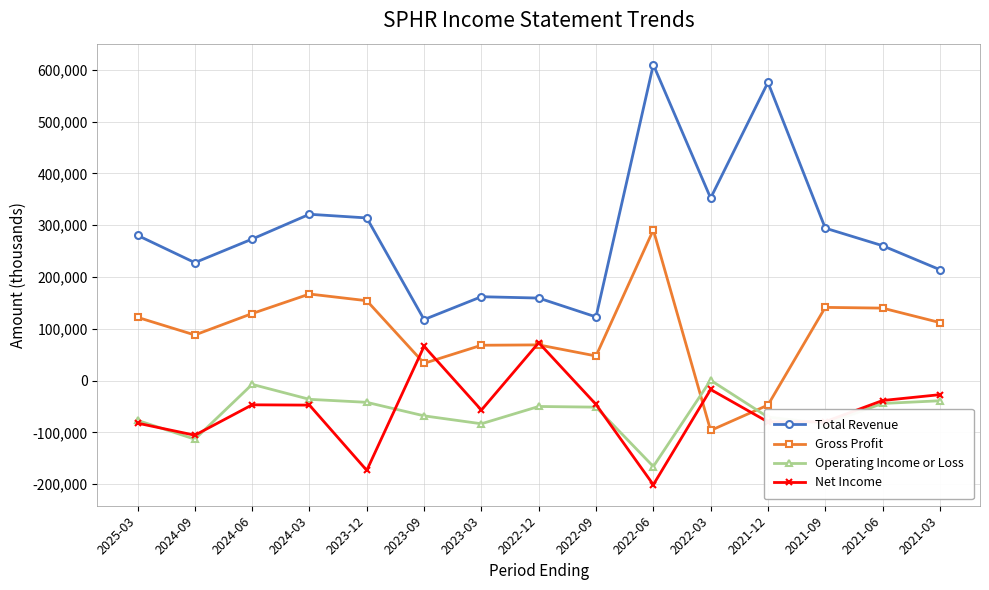

Which category has the lowest value in the Net Income series?

2022-06